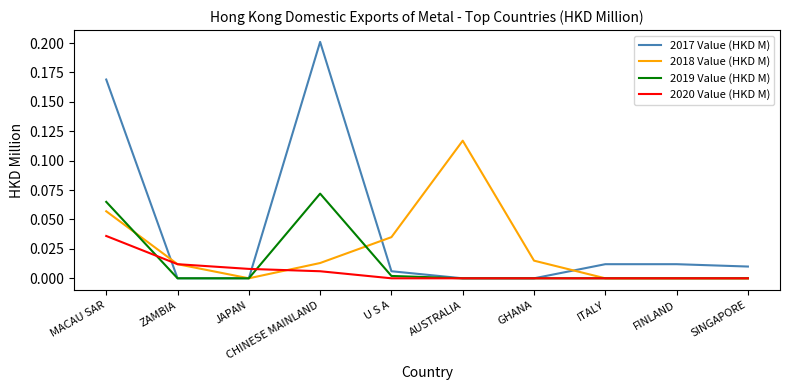

Between MACAU SAR and ITALY, which series saw the biggest shift?

2017 Value (HKD M)